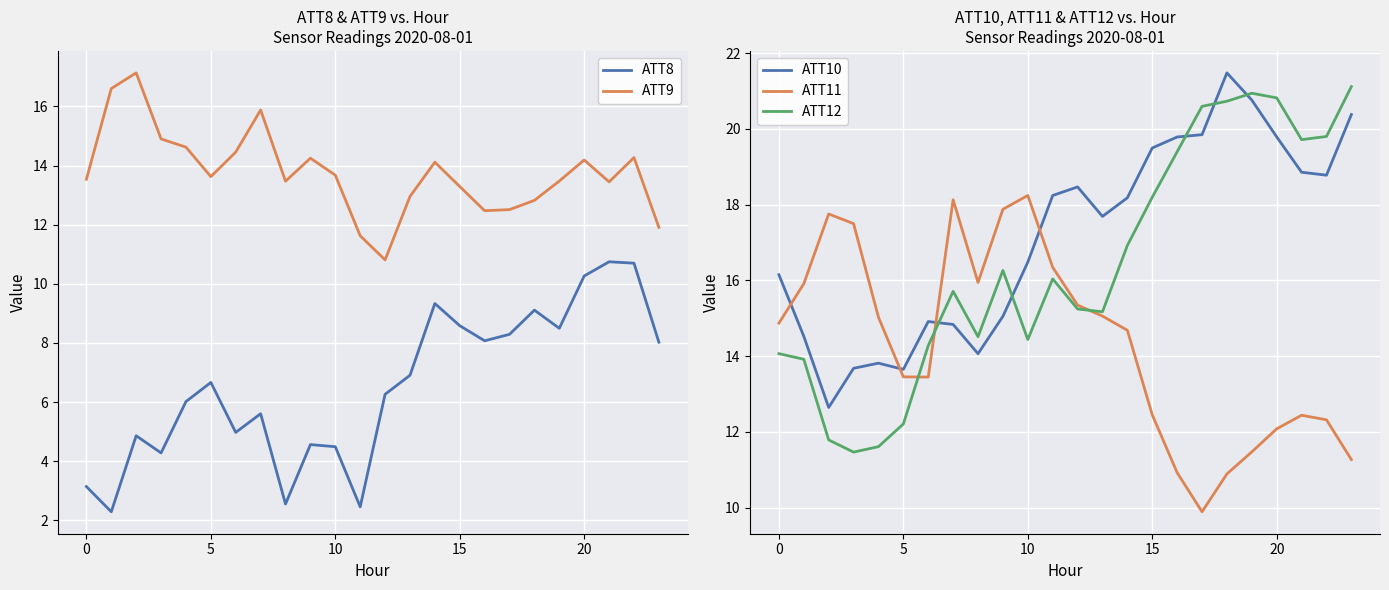

True or false: ATT10 and ATT11 intersect in this chart.

True